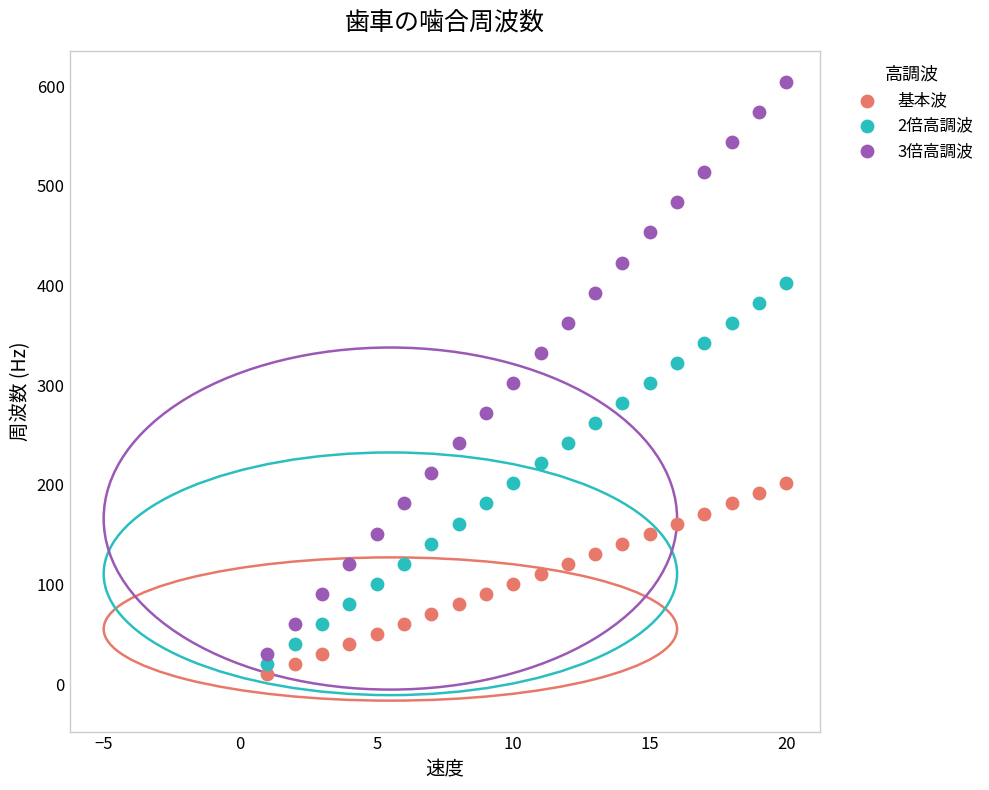

Which series reaches the maximum Y coordinate?

3倍高調波